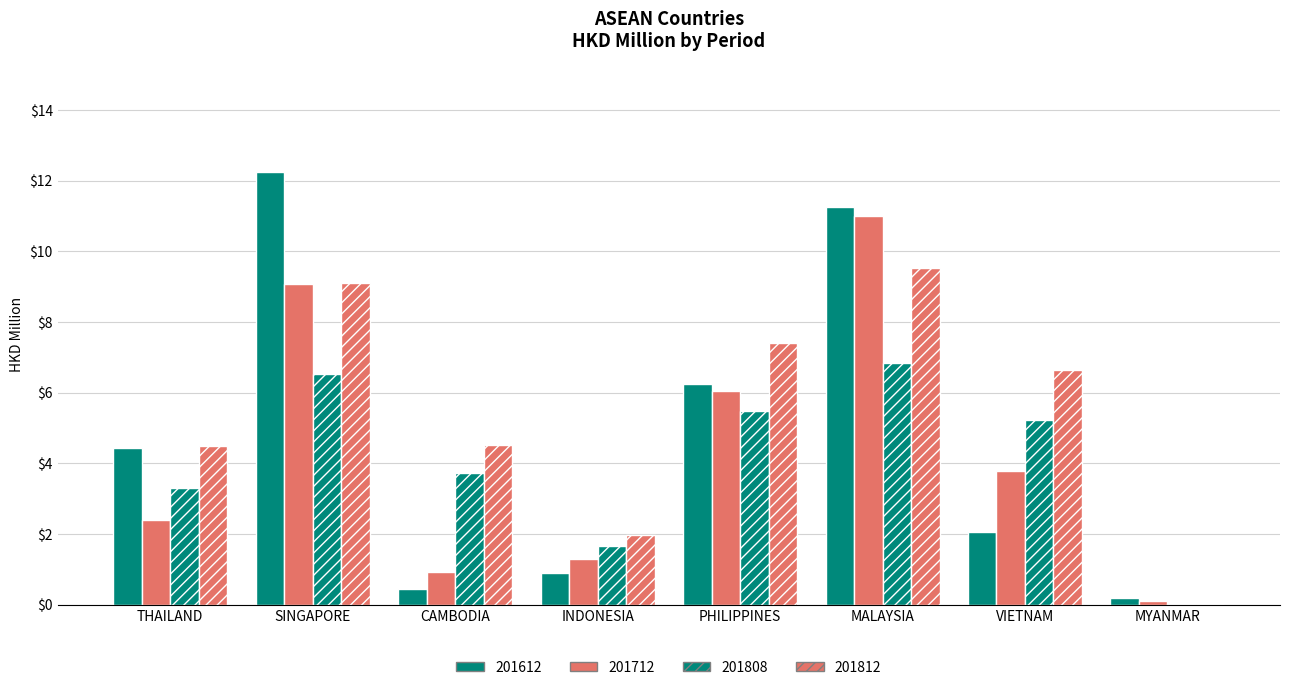

Rank the series by their average value, from highest to lowest.

201812, 201612, 201712, 201808